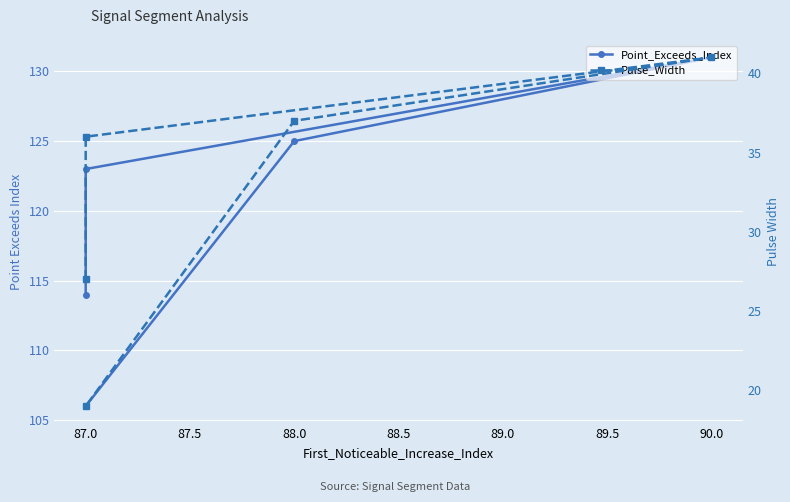

True or false: Pulse_Width and Point_Exceeds_Index cross at least once.

False